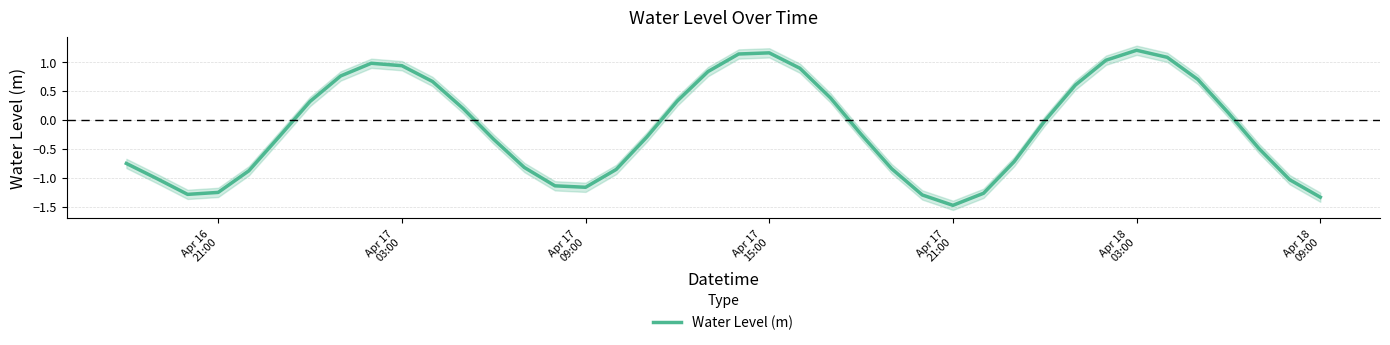

What is the average value?

-0.1